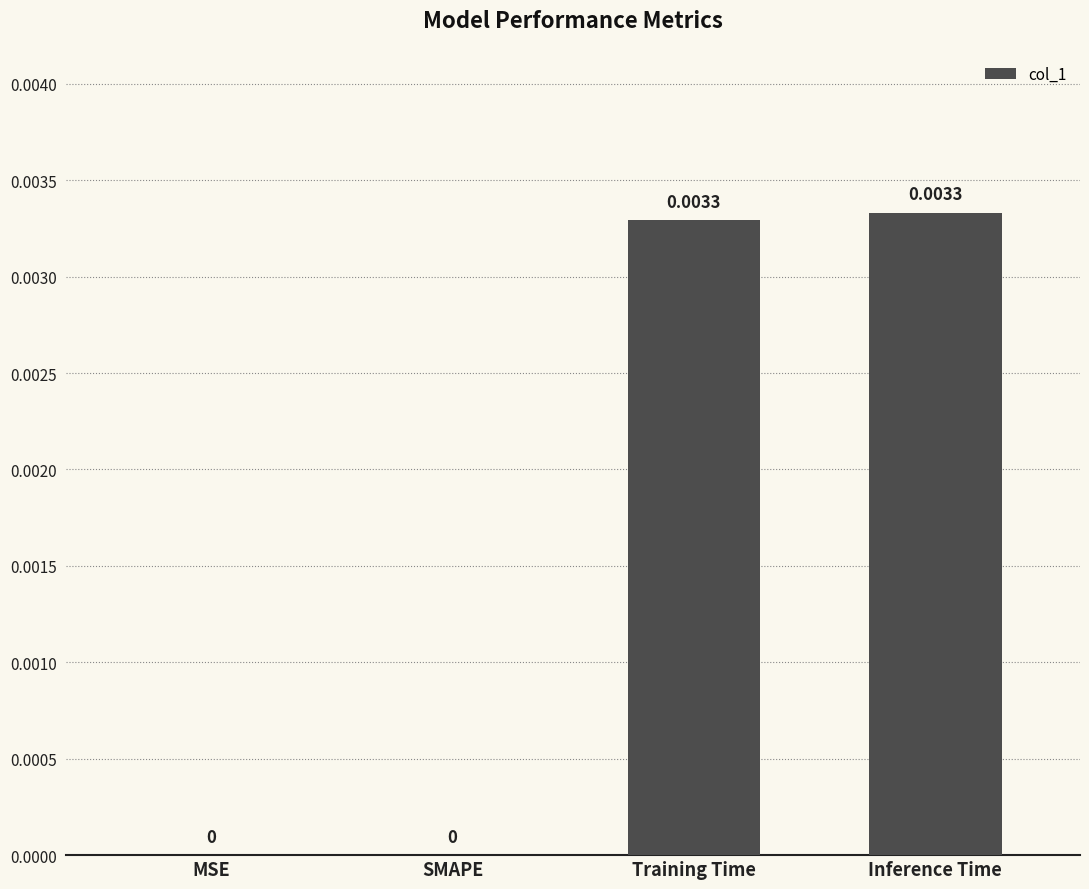

Count the values in the range 0 to 1.

4